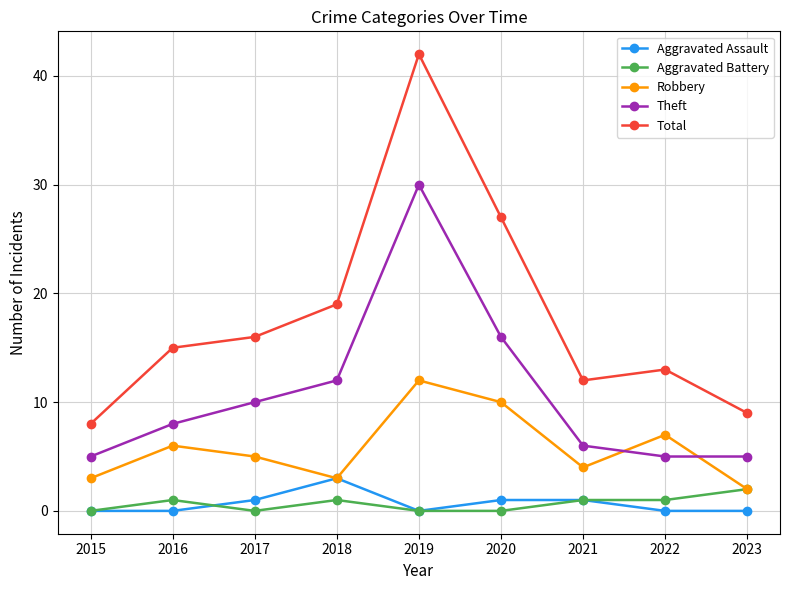

What is the difference between the Robbery values at 2018 and 2017?

2